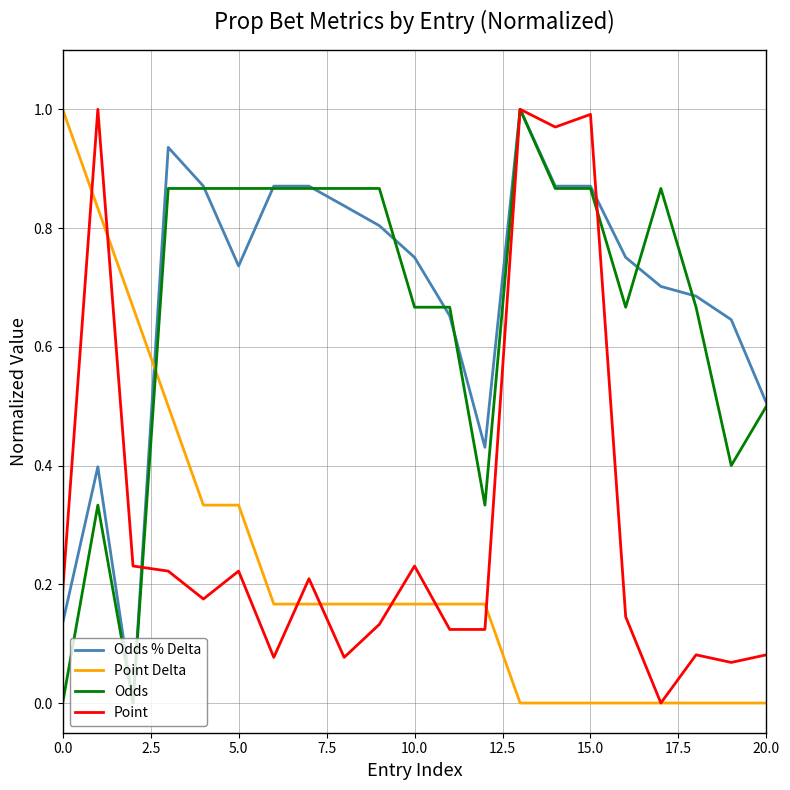

Which series ends up on top after the final intersection of Point Delta and Odds % Delta?

Odds % Delta